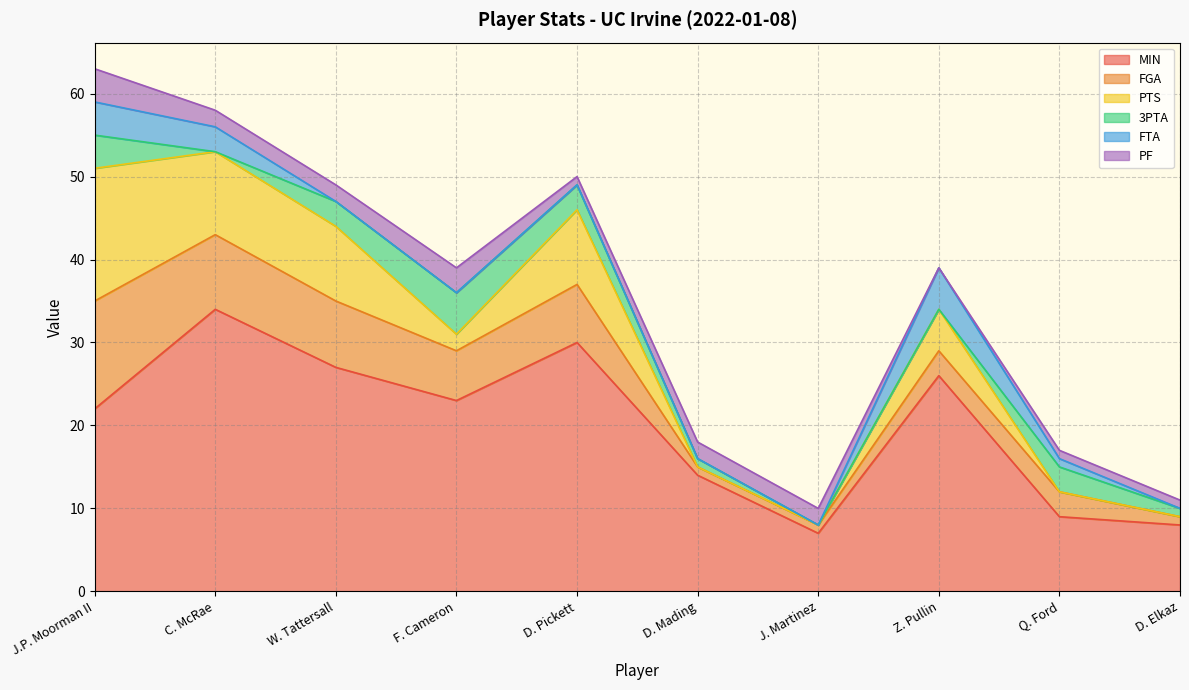

What are all the series names shown in the legend?

MIN, FGA, PTS, 3PTA, FTA, PF